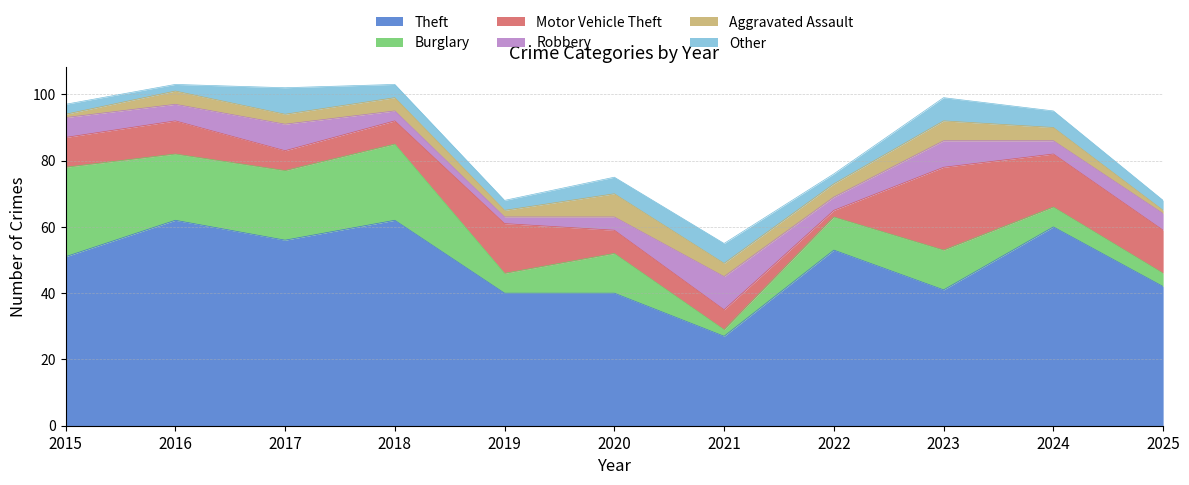

List the labels in order of Robbery value, smallest first.

2019, 2018, 2020, 2022, 2024, 2016, 2025, 2015, 2017, 2023, 2021